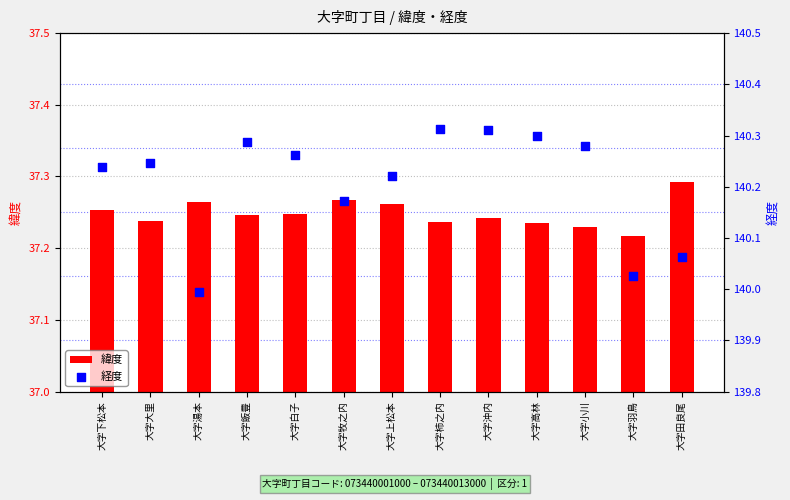

At which category is the sum across all series the highest?

大字沖内